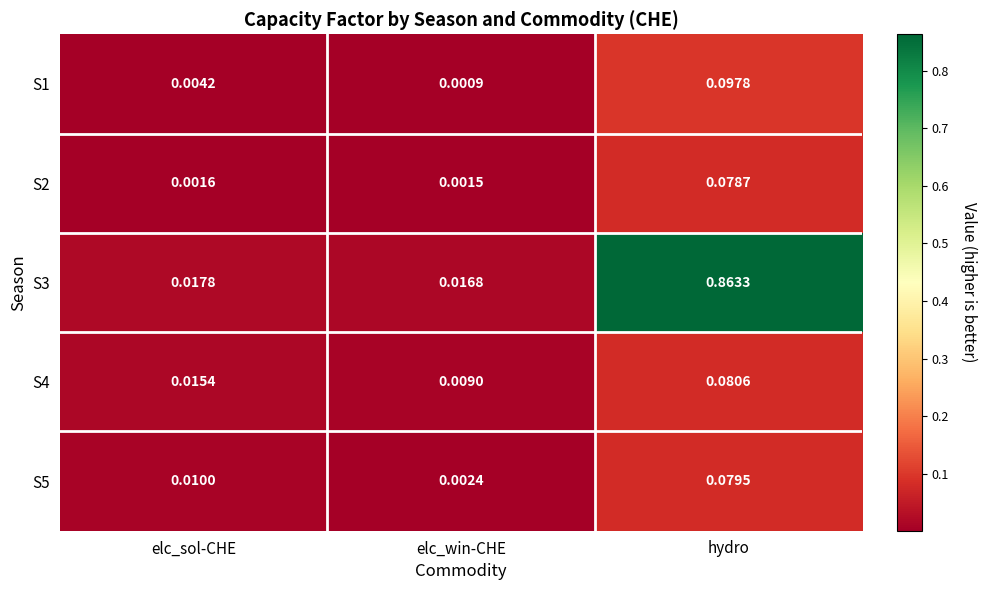

At which label is S3 closest to 0?

elc_win-CHE